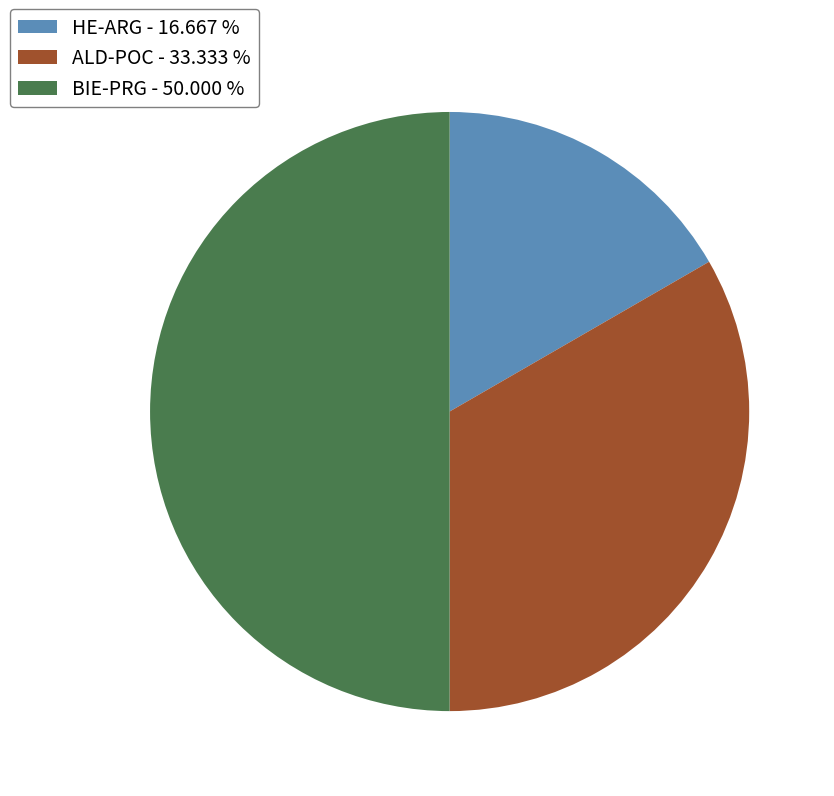

Which has a higher value, BIE-PRG or ALD-POC?

BIE-PRG